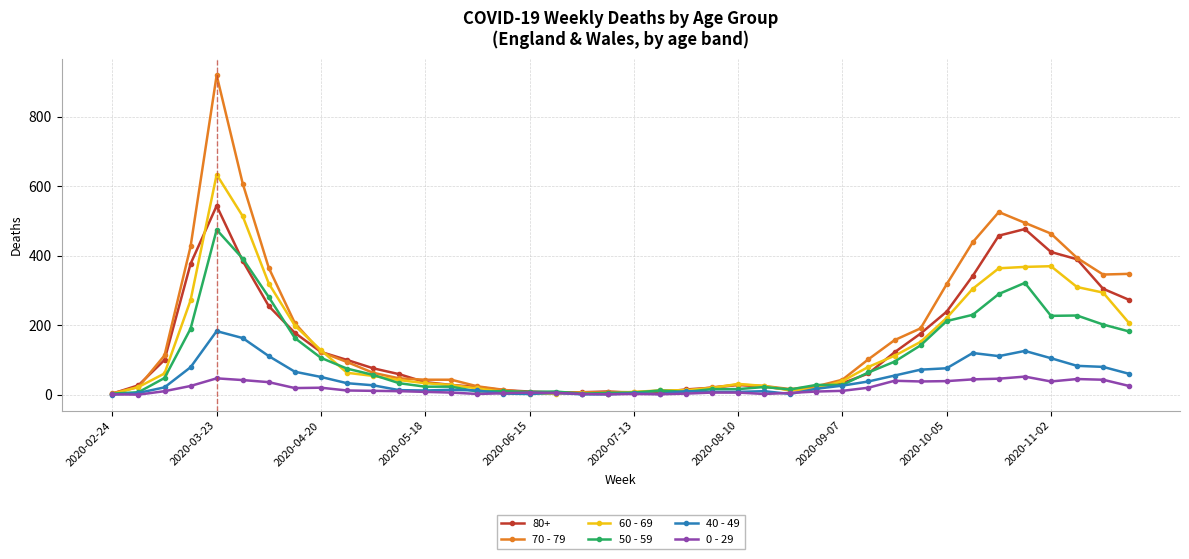

True or false: 80+ has more than 0 interior local peaks.

True